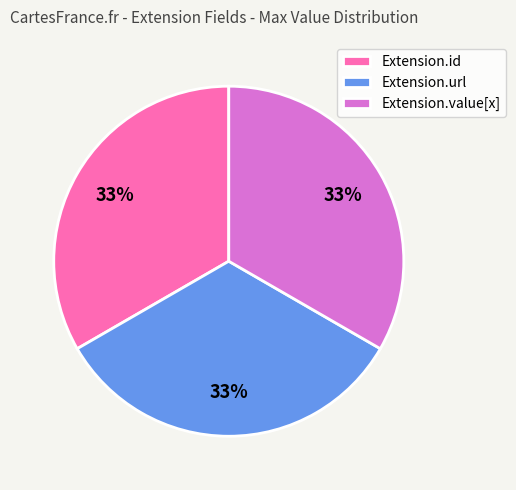

Does Extension.url represent more than half of the total?

No